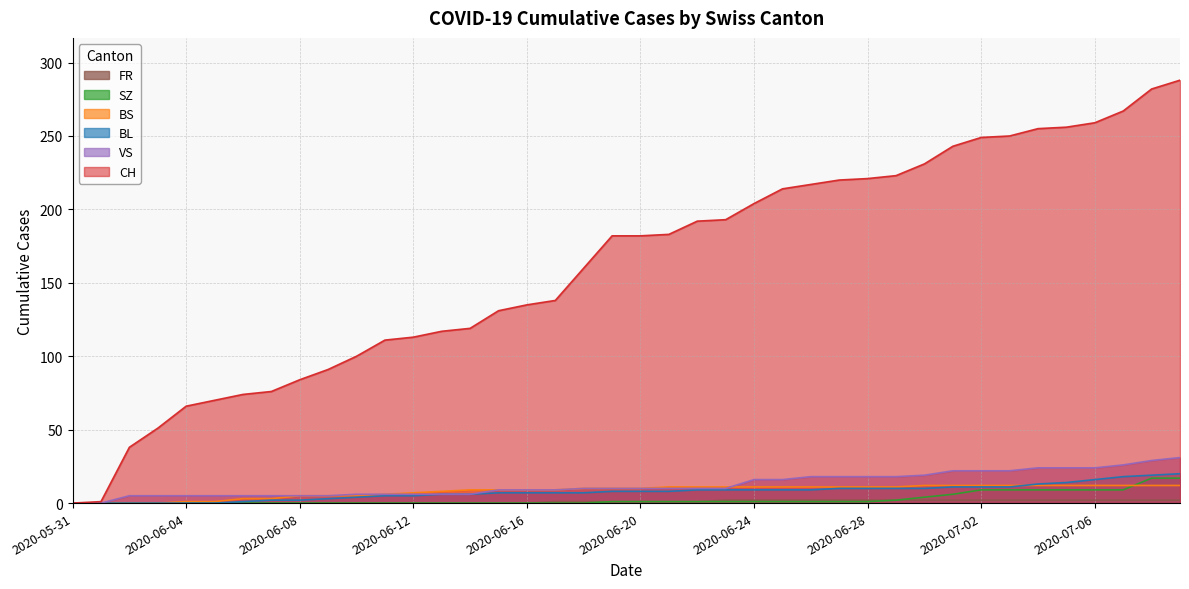

Where does the BS series first go above 10?

2020-06-21